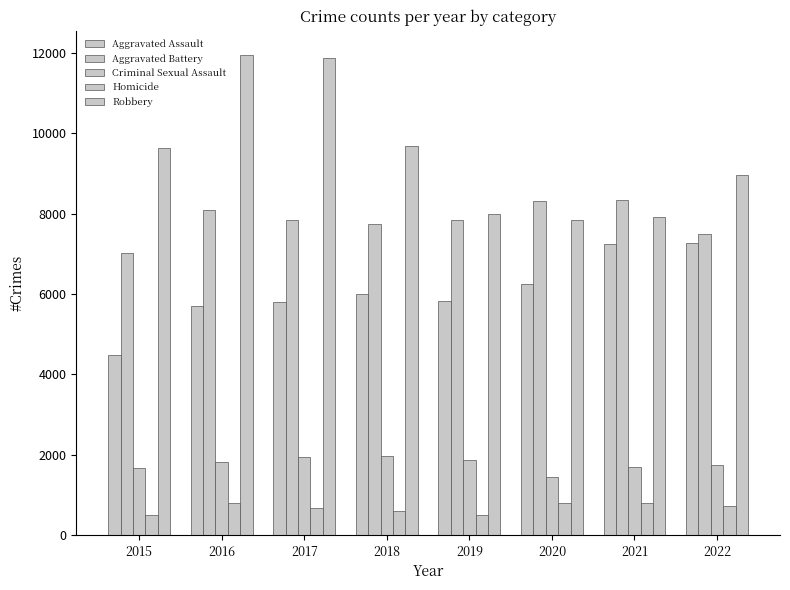

What is the difference between the second highest and minimum values in the Robbery series?

4025